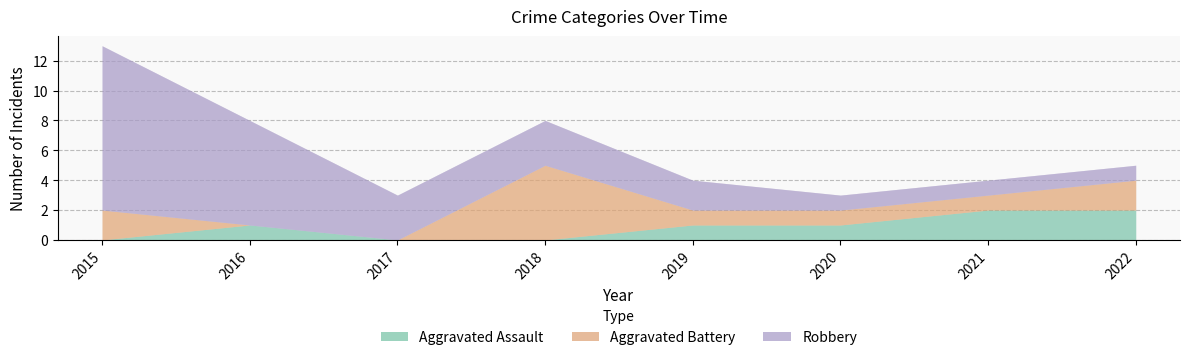

Which series has the largest total across all categories?

Robbery